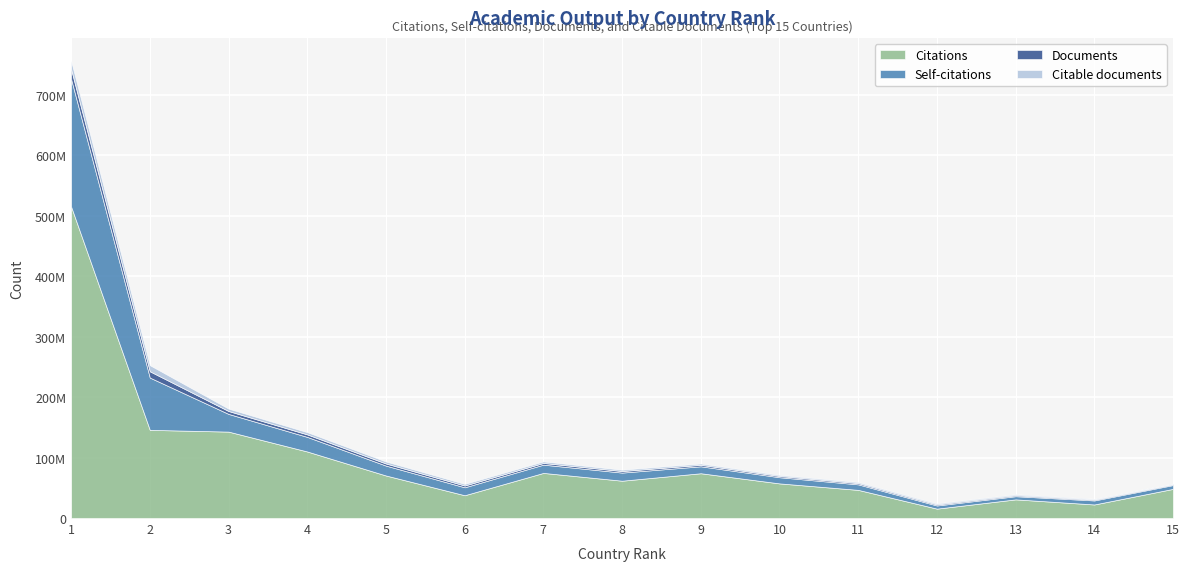

What is the value of the Documents point at the 13th from the left?

1604519